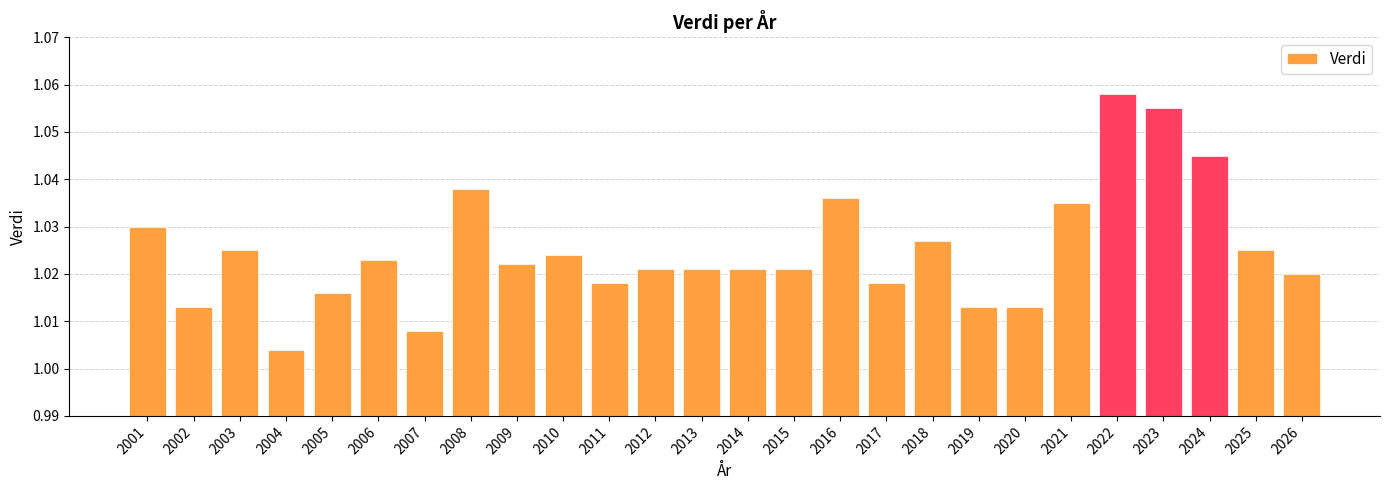

True or false: the data shows 1.5 at 2015.

False